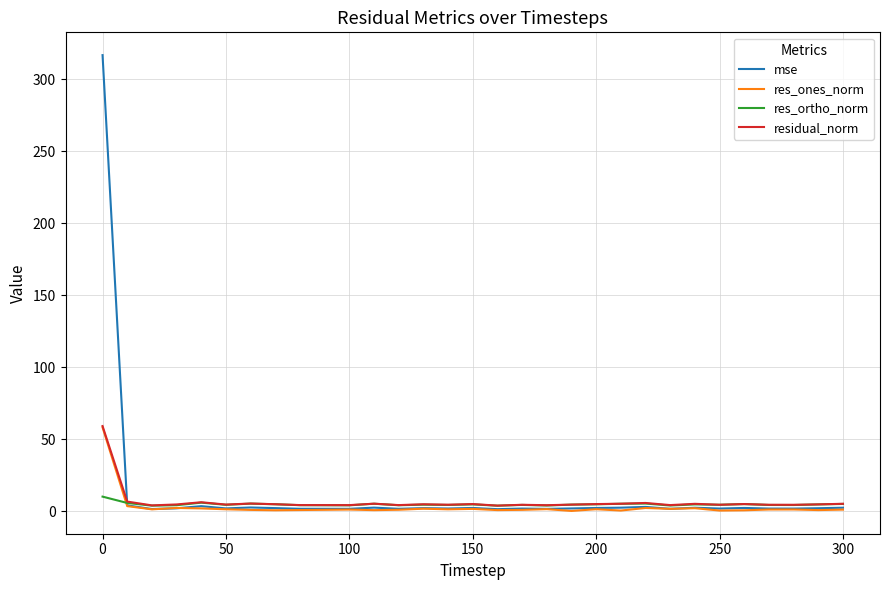

Is this an area chart (filled region under the line)?

No